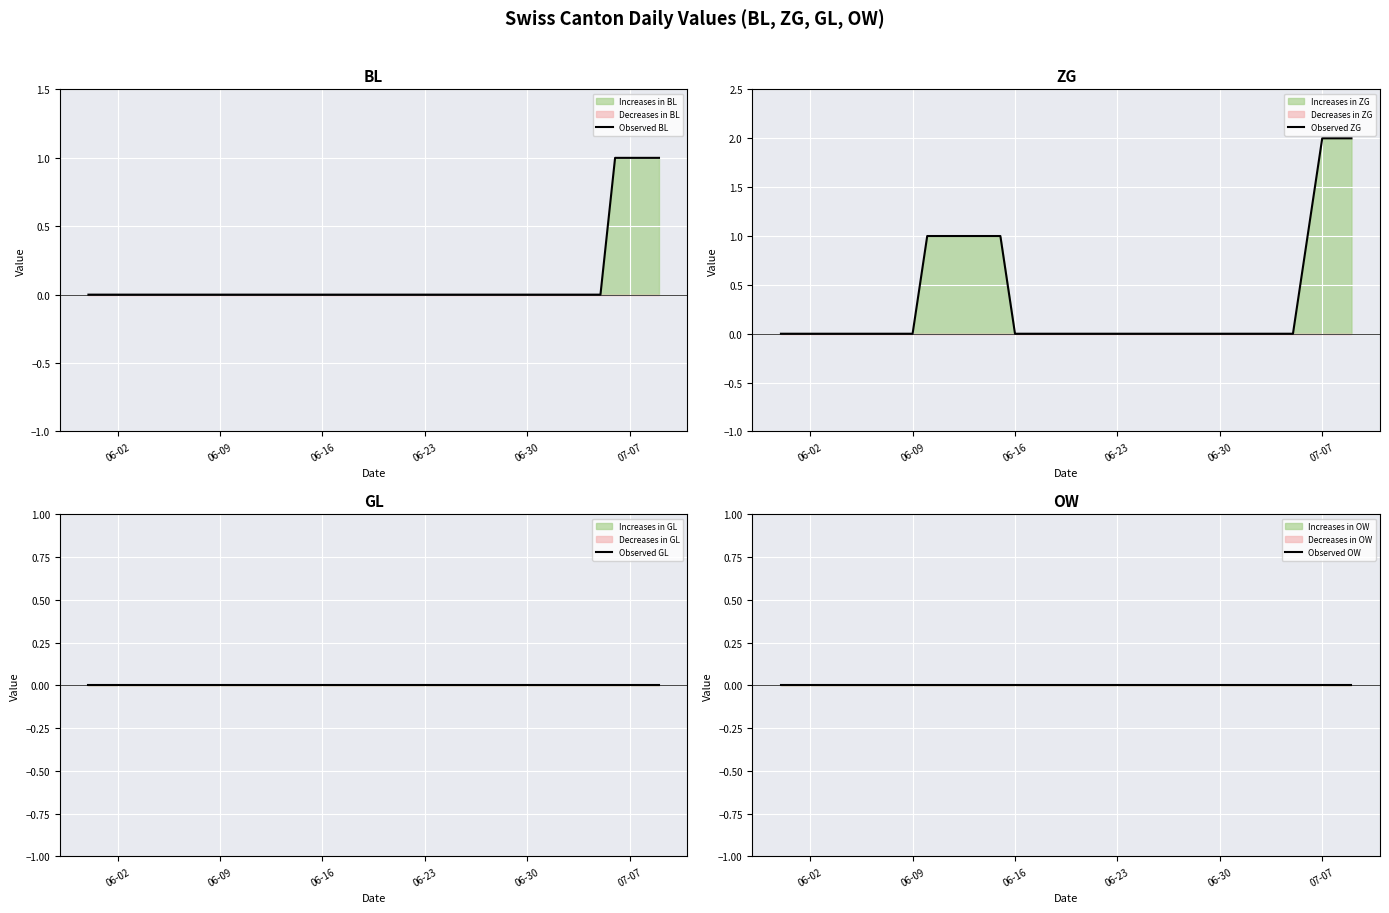

Rank the series by their maximum value, from highest to lowest.

Observed ZG, Observed BL, Observed GL, Observed OW